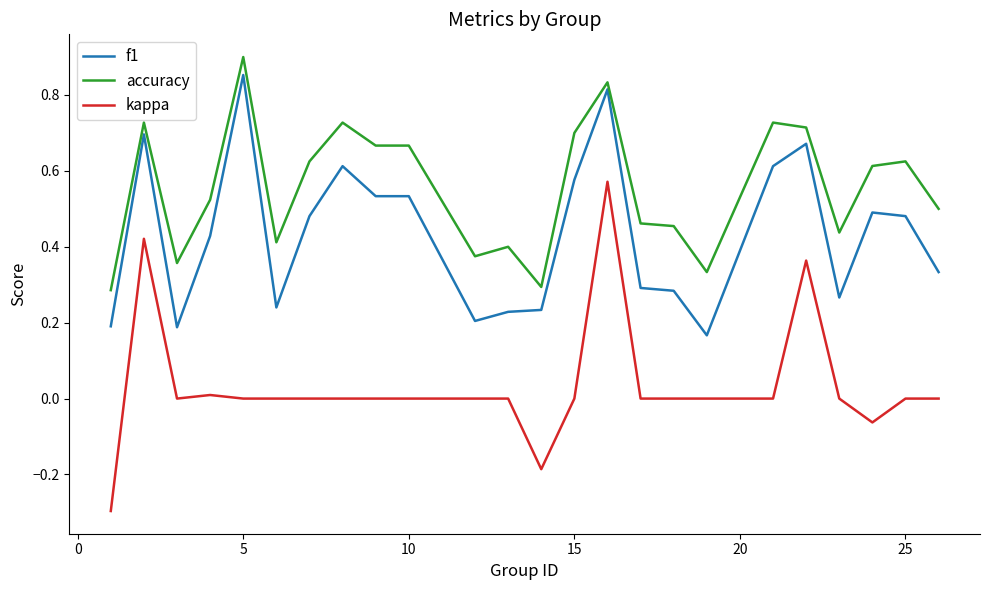

Which series has the largest total across all categories?

accuracy